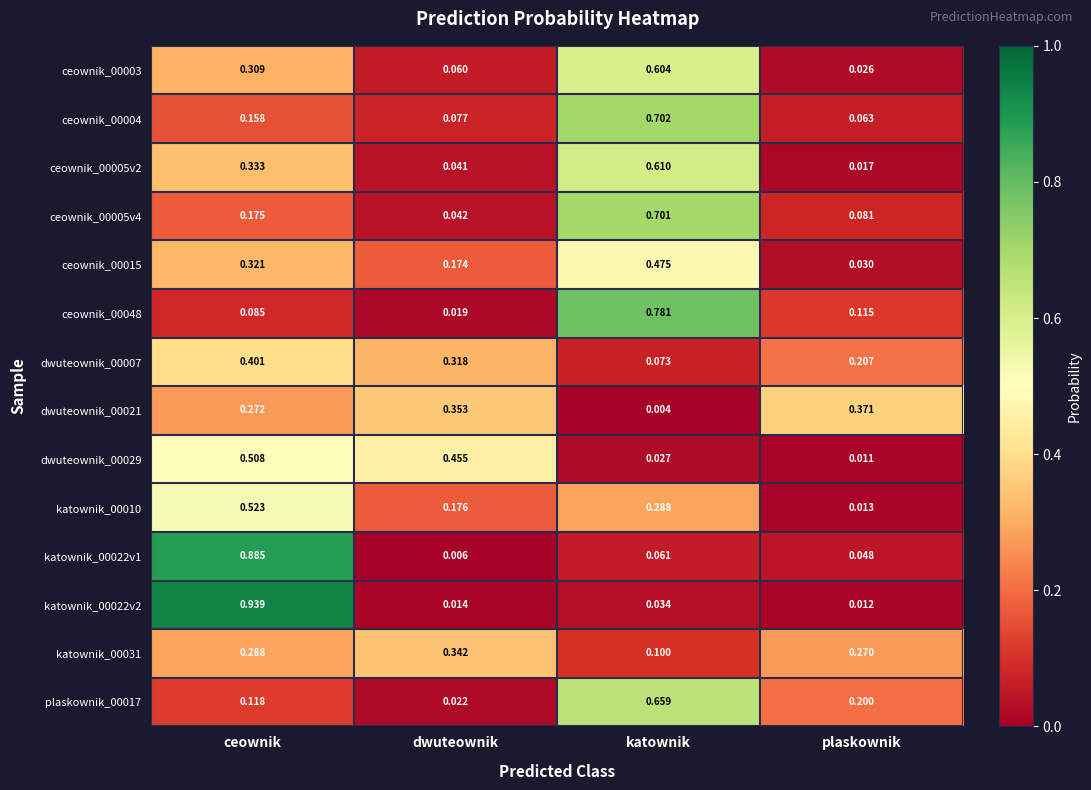

Where is ceownik_00005v2 nearest to the value 0?

plaskownik